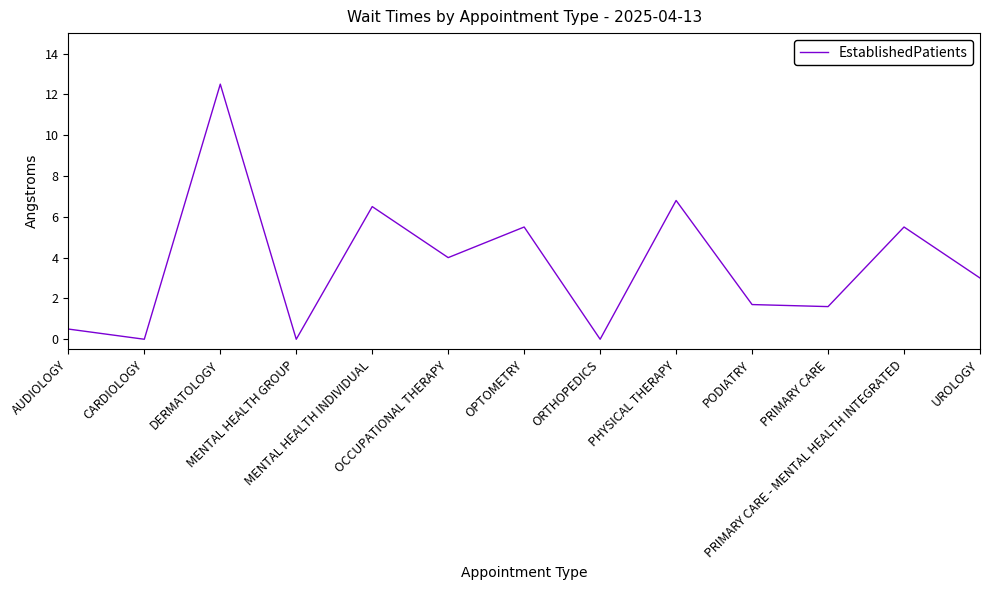

How many categories are shown in the chart?

13